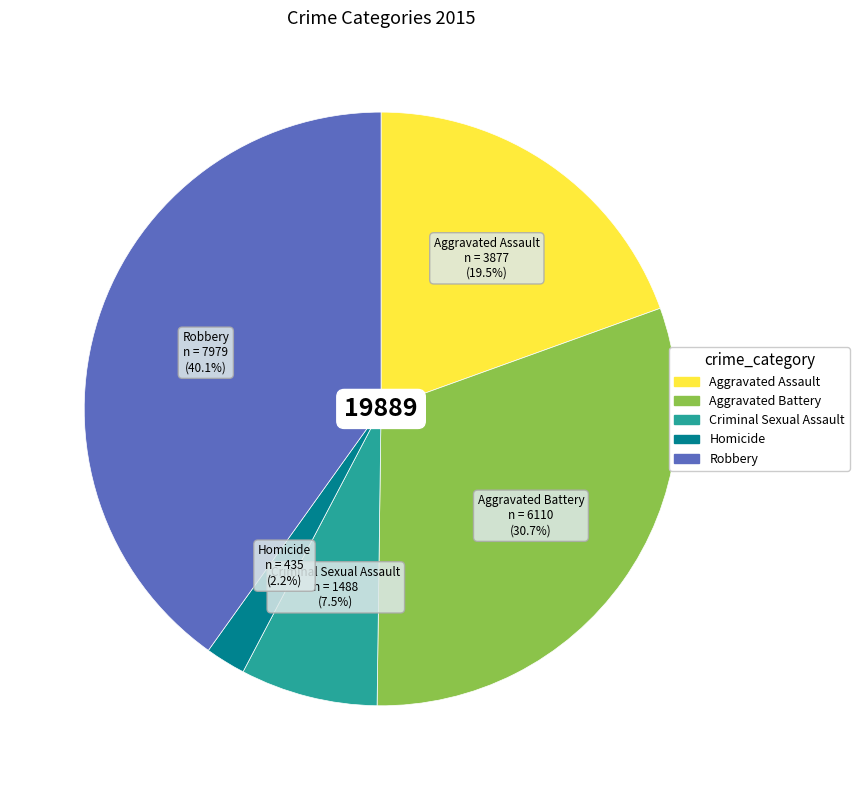

Is it true that Aggravated Battery is 43% of the pie?

False